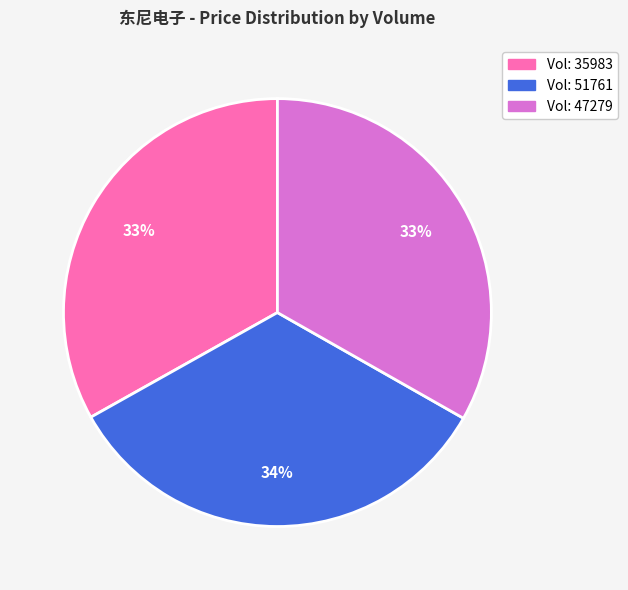

To the nearest percent, what is the difference between the largest and smallest slice percentages?

1%